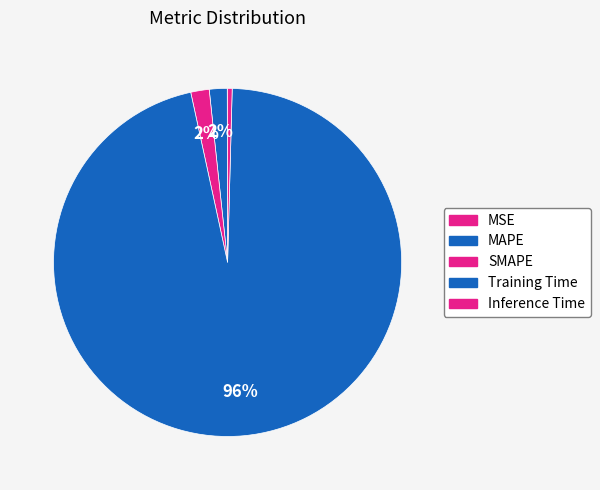

Which slice is the smallest?

MSE